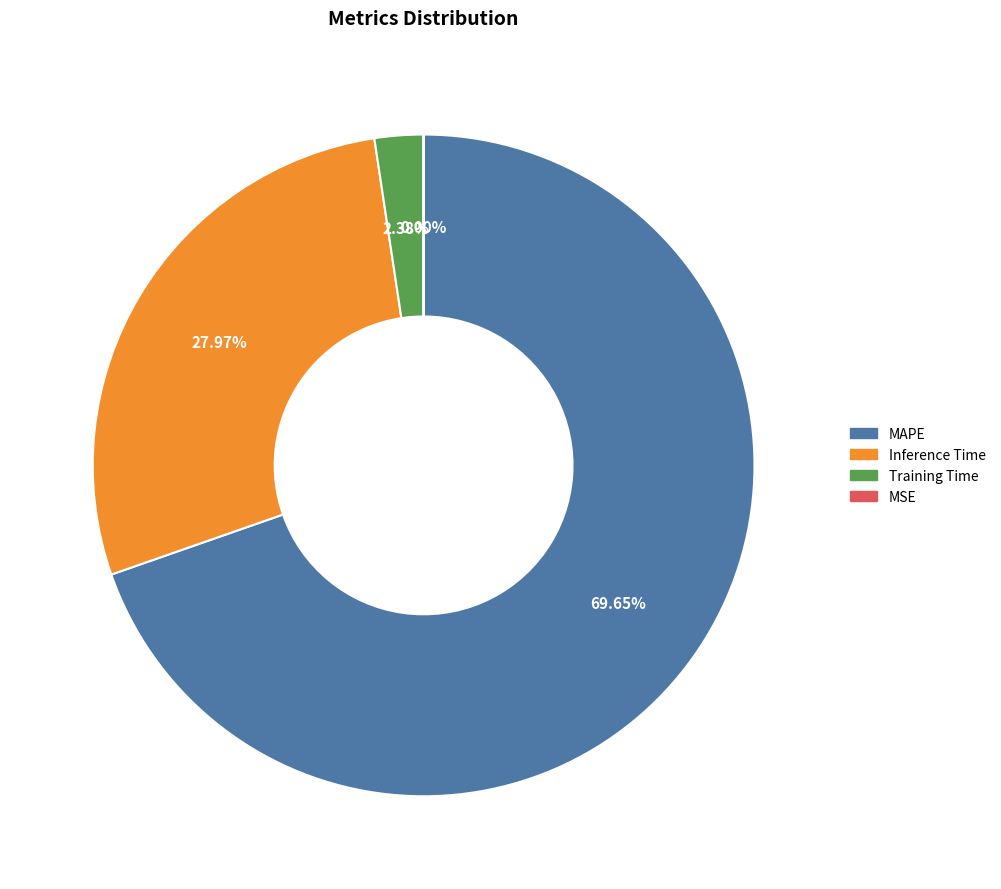

Combined, do Training Time and MAPE account for over 50%?

Yes